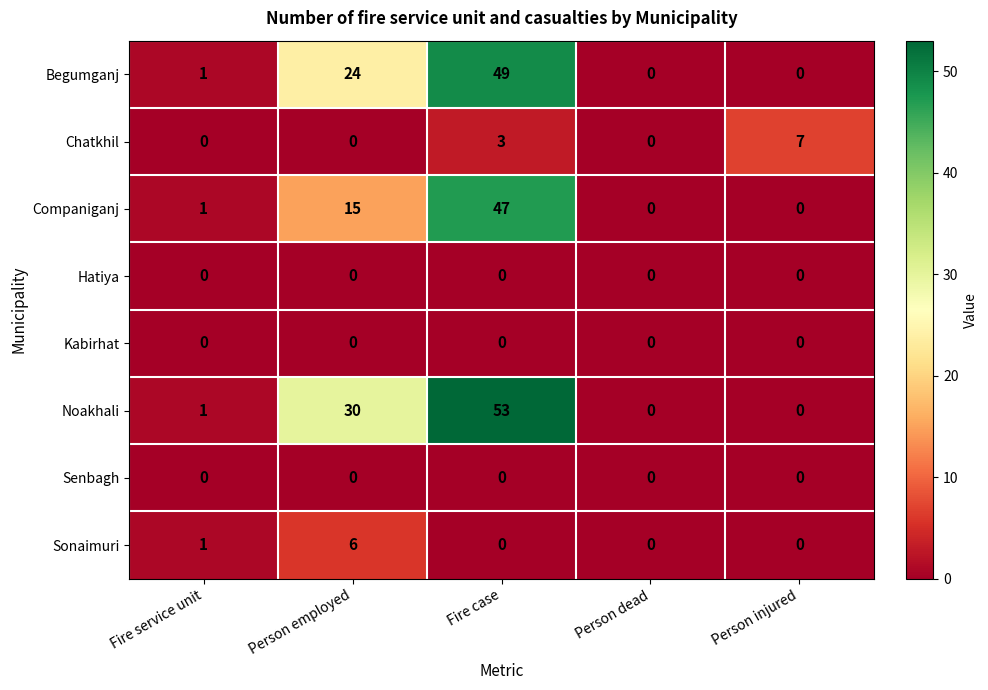

Which series has the largest total across all categories?

Noakhali